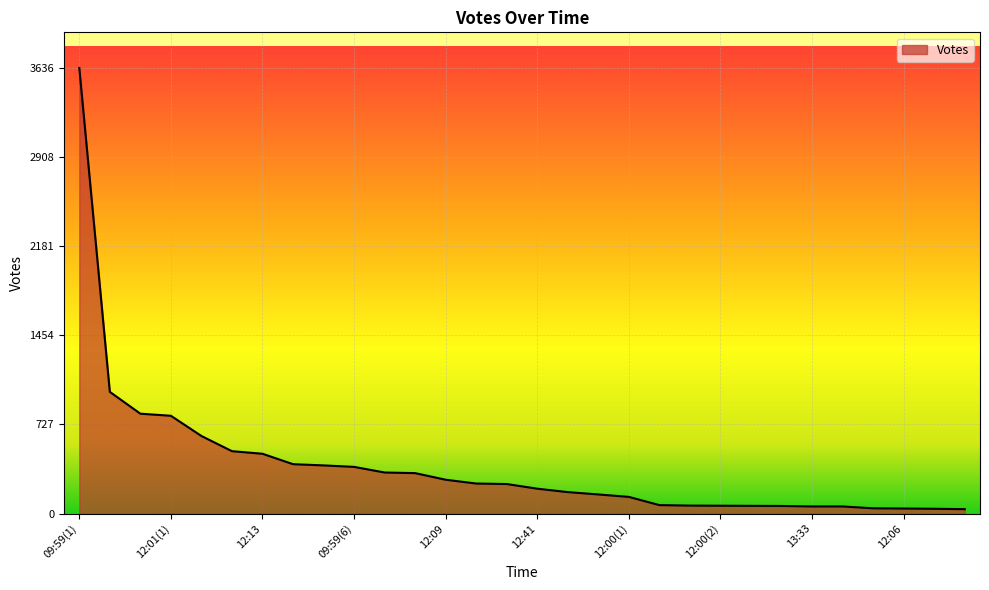

What is the maximum value shown in the chart?

3636